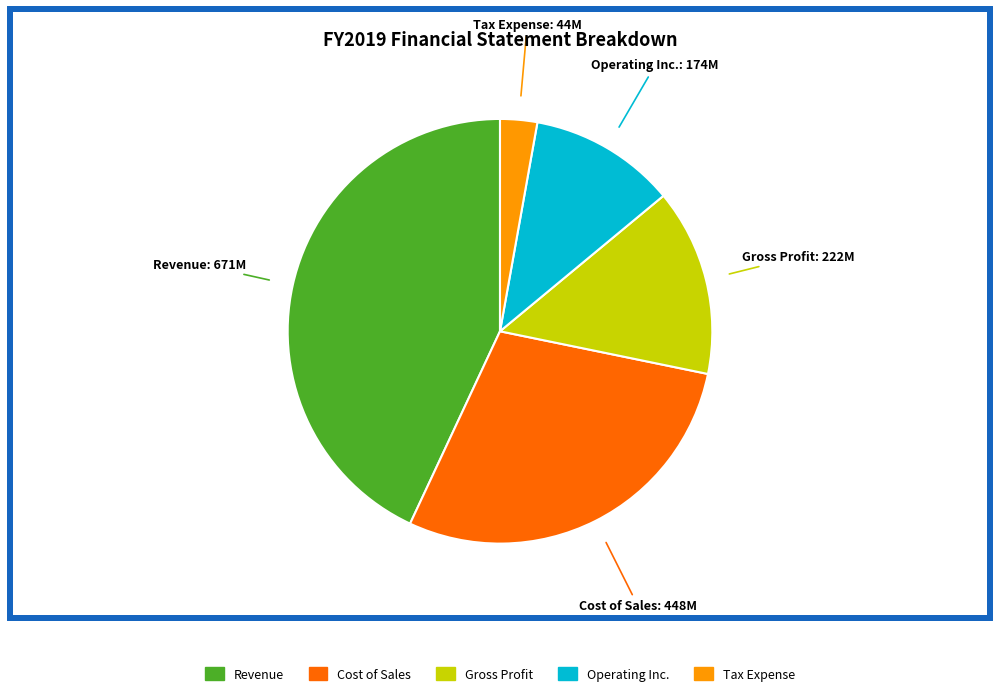

Does any single category account for the majority?

No